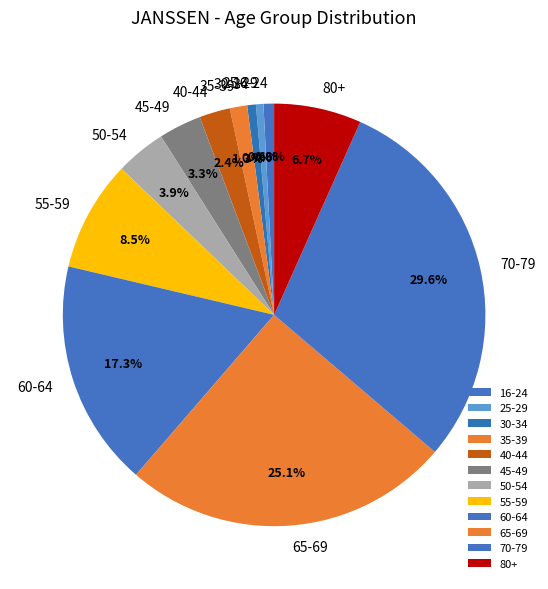

What percentage is the 25-29 slice, to the nearest percent?

1%